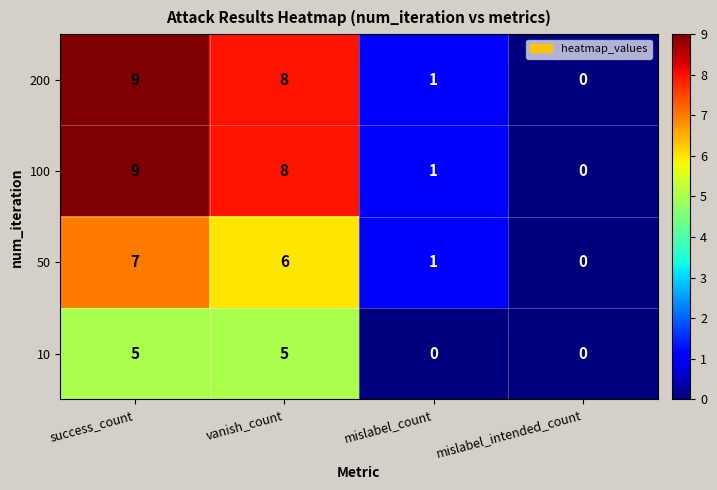

What is the maximum value shown in the chart?

9